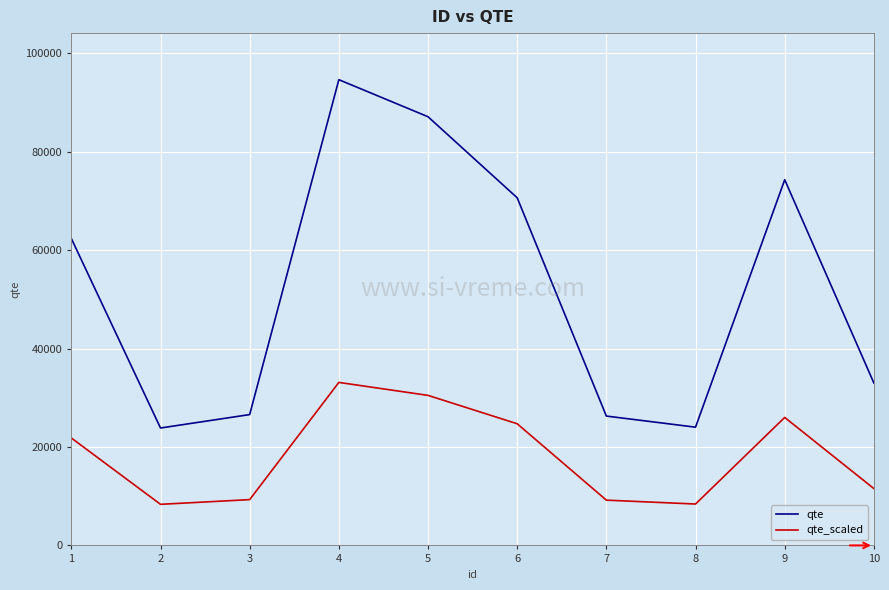

Is the value of qte_scaled at 7 greater than the value of qte at 8?

No